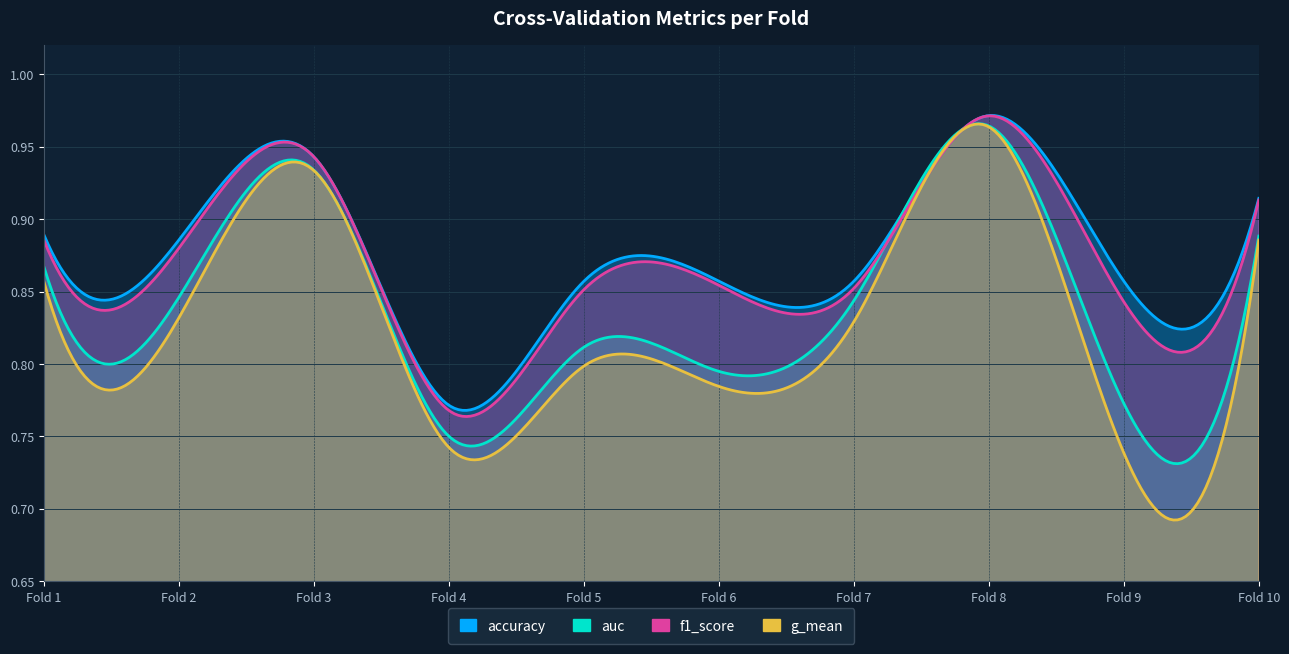

Rank the categories by auc value from lowest to highest.

4, 9, 6, 5, 7, 2, 1, 10, 3, 8